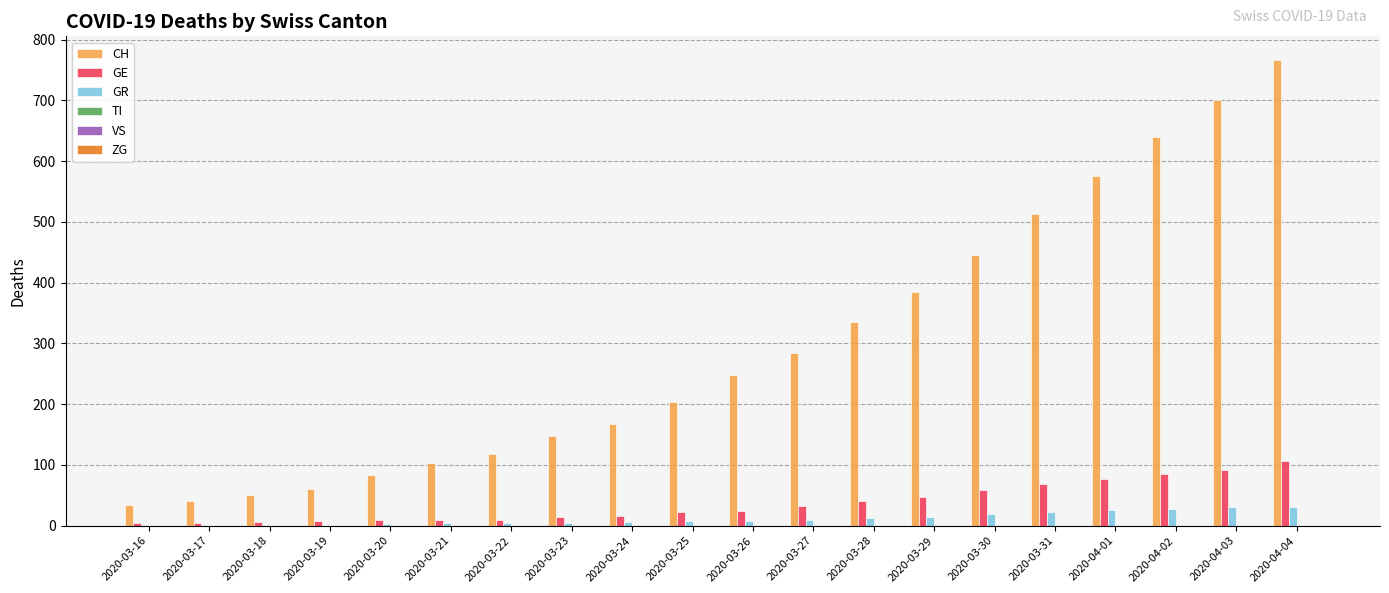

Which series has the largest total across all categories?

CH